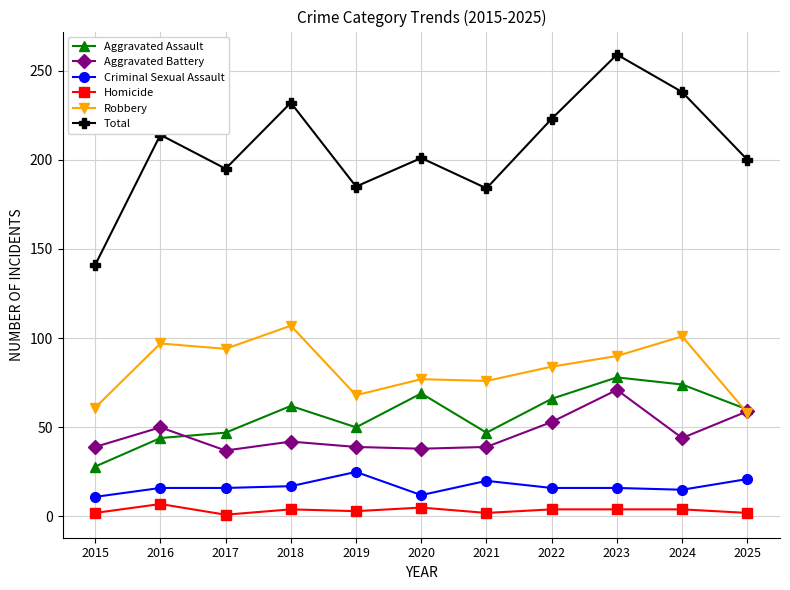

What is the maximum value shown in the chart?

259